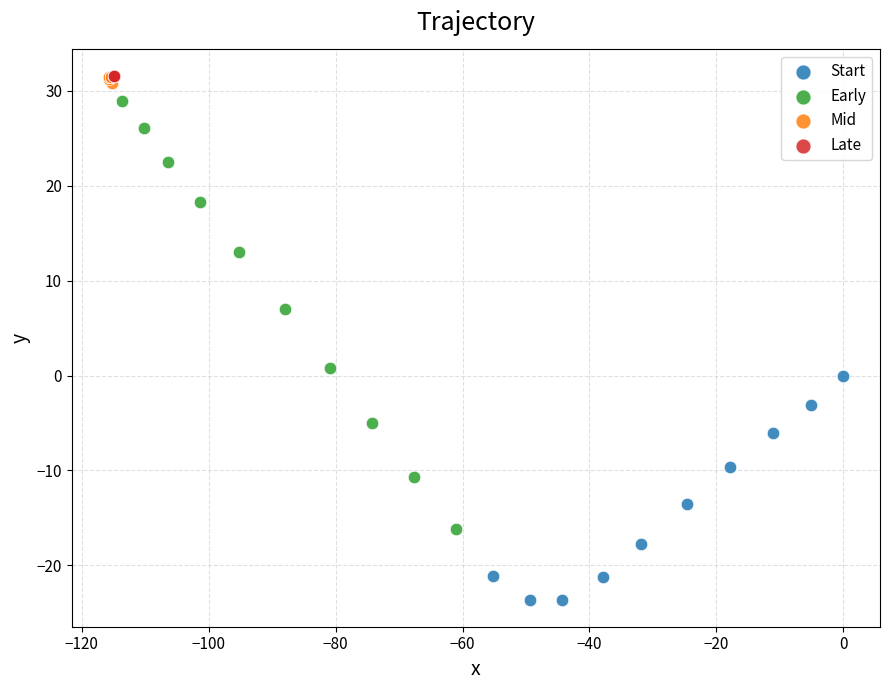

Which series reaches the minimum Y coordinate?

Start